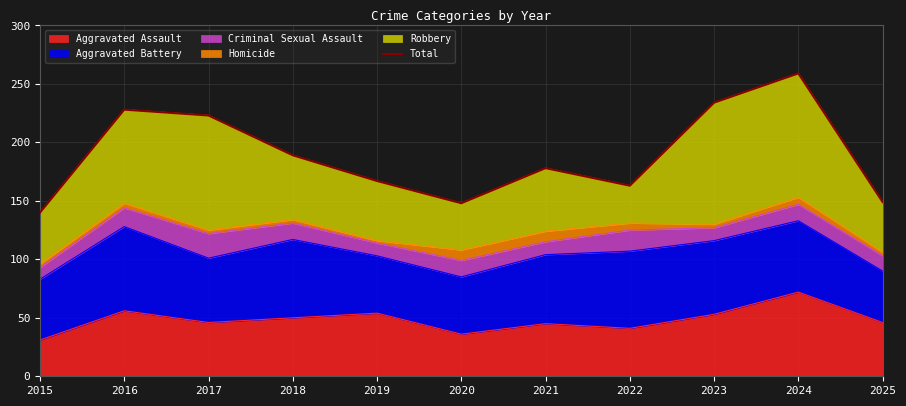

Reading left to right, extract all data points from this chart.

140	228	223	189	167	148	178	163	234	259	149